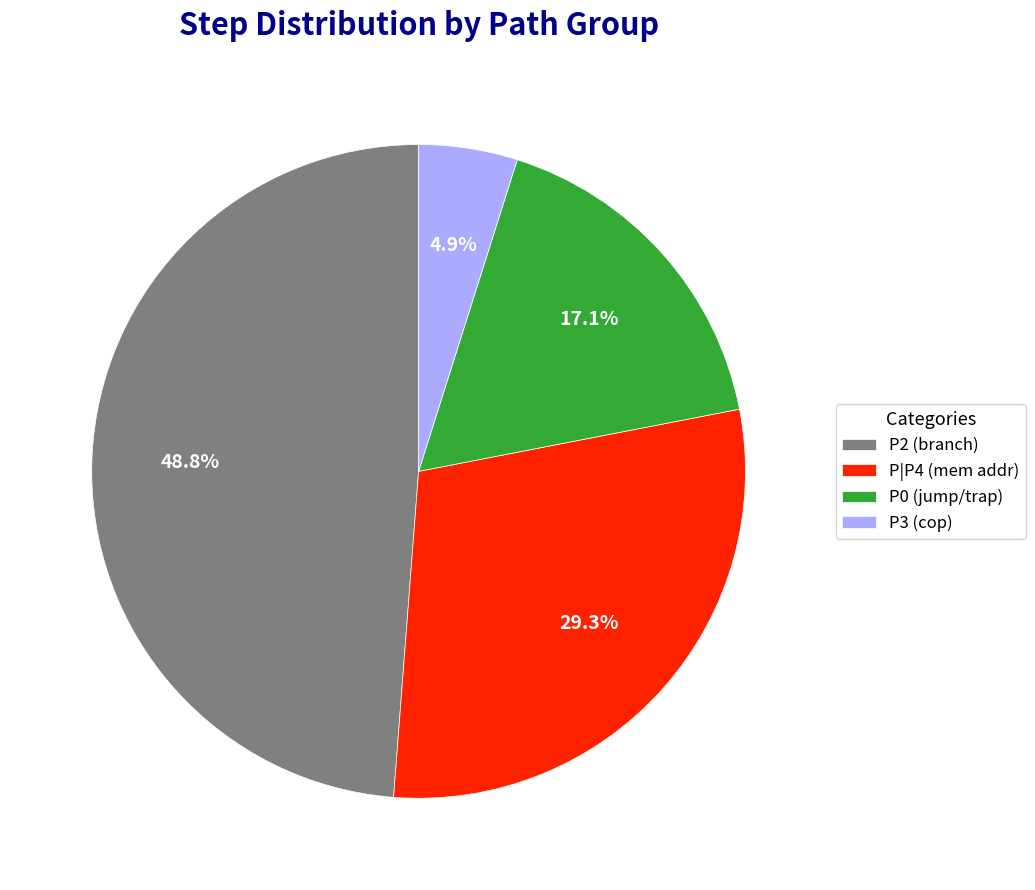

Rank the categories by value from lowest to highest.

P3 (cop), P0 (jump/trap), P|P4 (mem addr), P2 (branch)